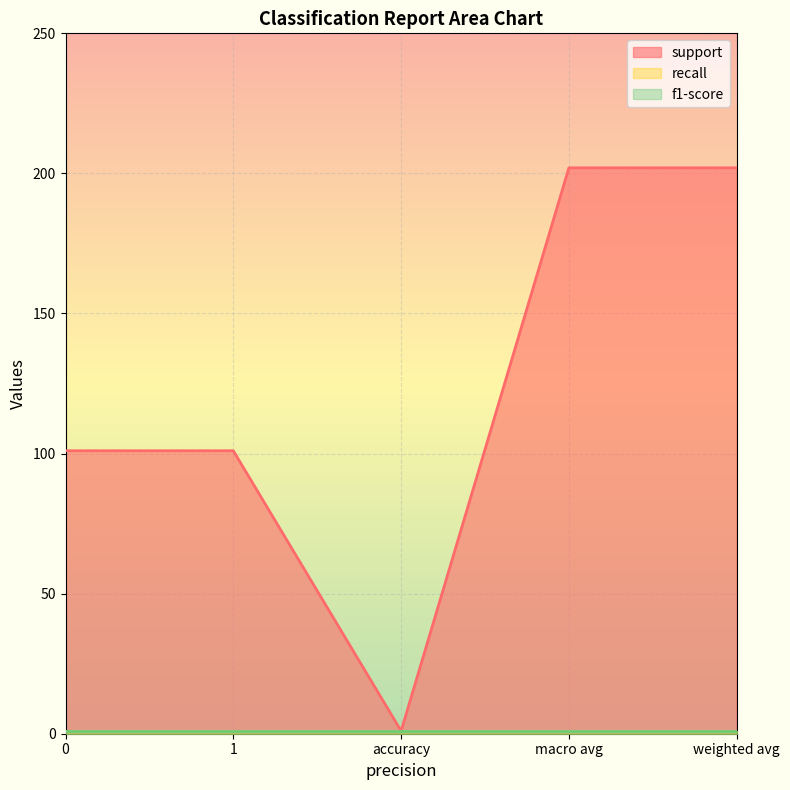

How many lines are shown in the chart?

3